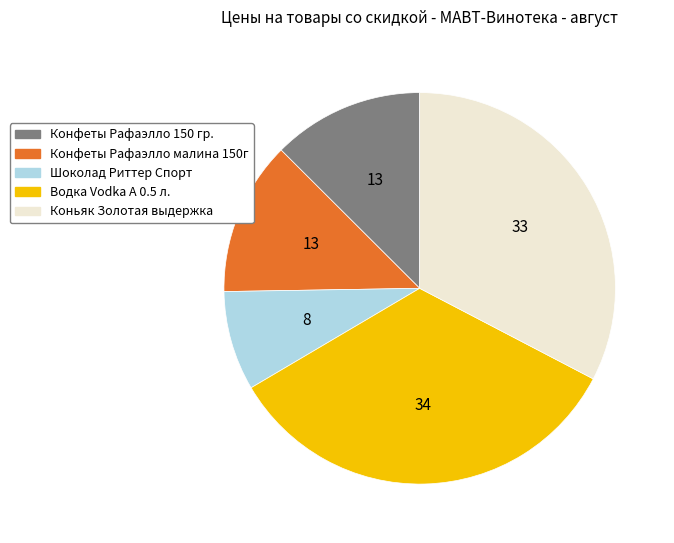

Approximately how many times larger is the value at Коньяк Золотая выдержка compared to Конфеты Рафаэлло 150 гр.?

2.6